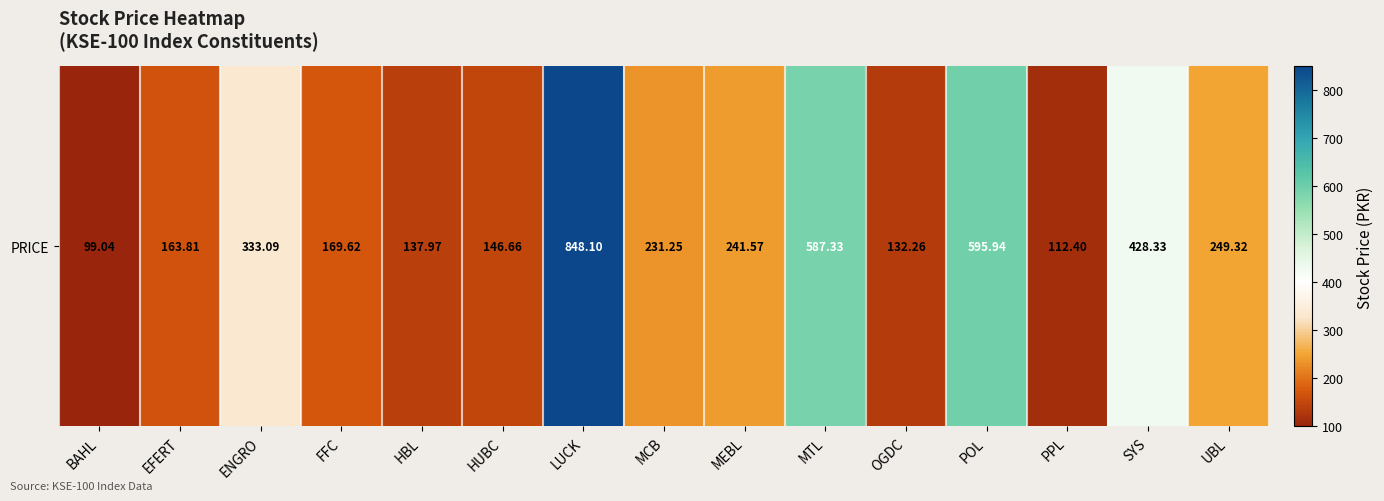

What value does the data have at OGDC?

132.3